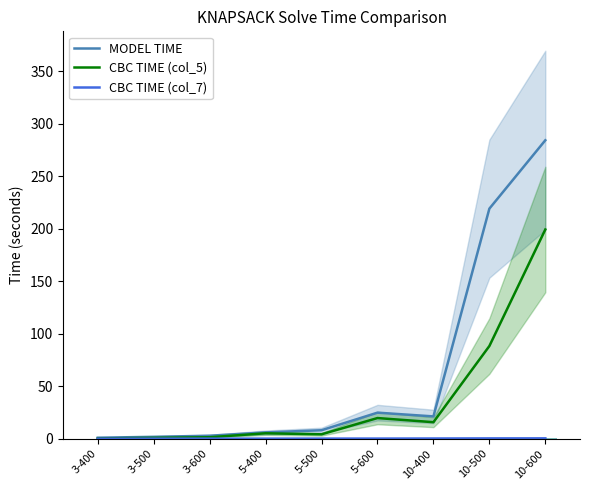

Is the value of MODEL TIME at 5-400 greater than the value of CBC TIME (col_5) at 10-500?

No